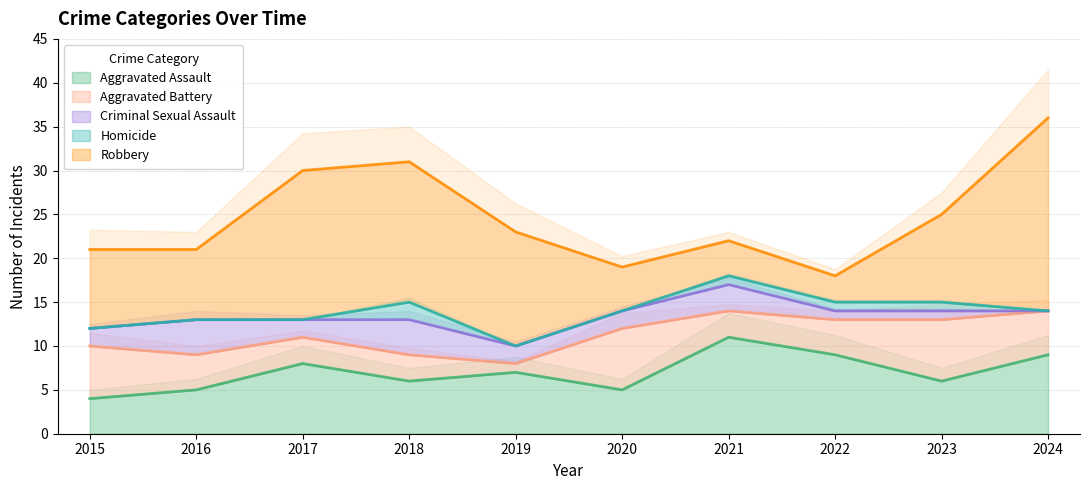

Where is the first local maximum for Aggravated Assault?

2017